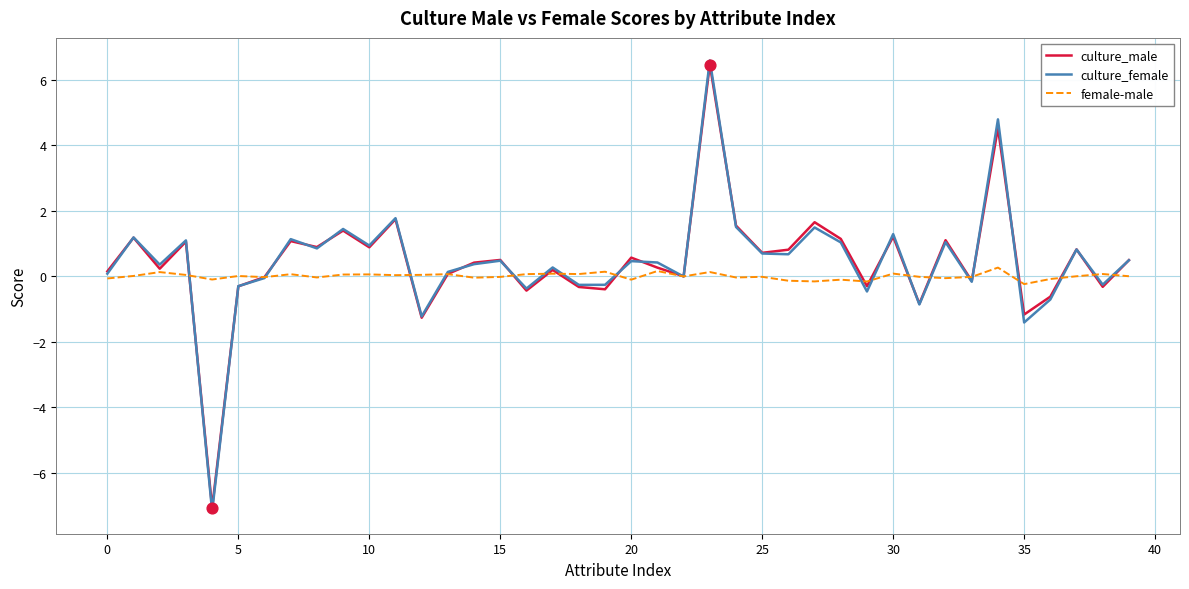

What is the minimum value shown in the chart?

-7.2